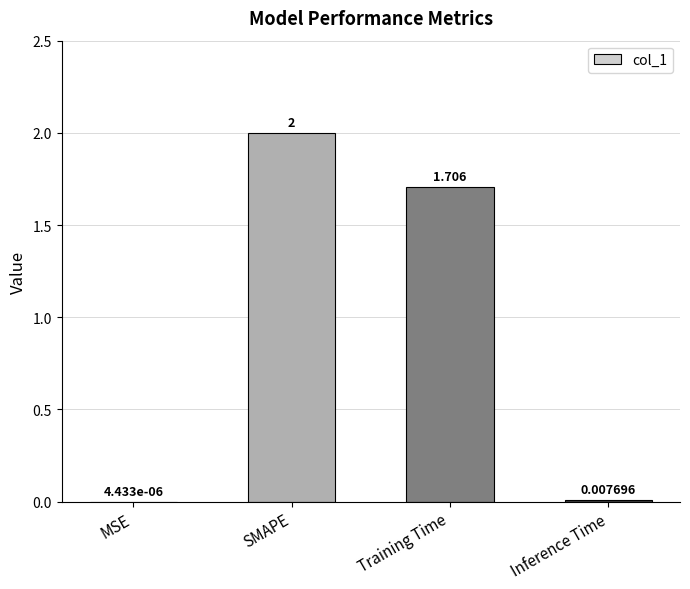

Where is the data nearest to the value 1?

Training Time